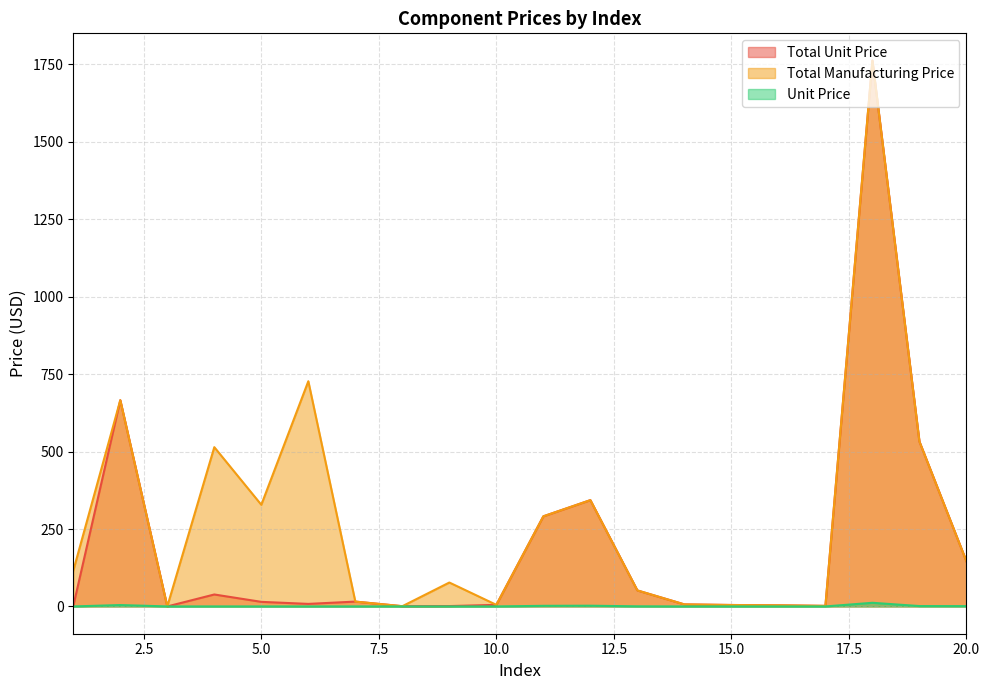

Where is Unit Price nearest to the value 5?

2